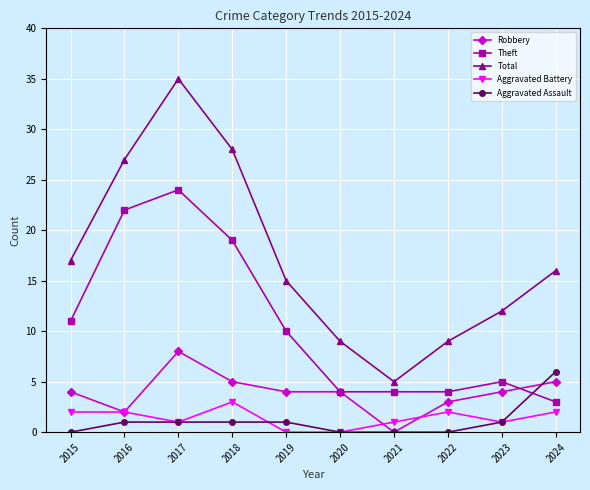

What is the highest value of the Robbery series?

8